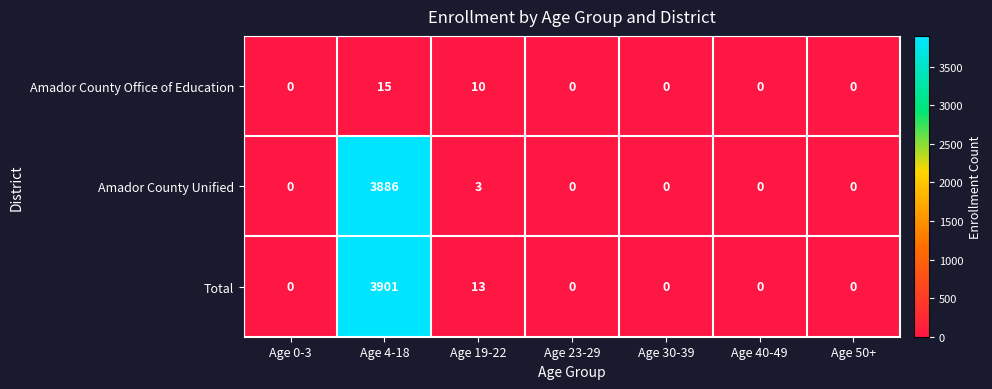

Reading left to right, extract all data points from this chart.

Amador County Office of Education: 0	15	10	0	0	0	0
Amador County Unified: 0	3886	3	0	0	0	0
Total: 0	3901	13	0	0	0	0